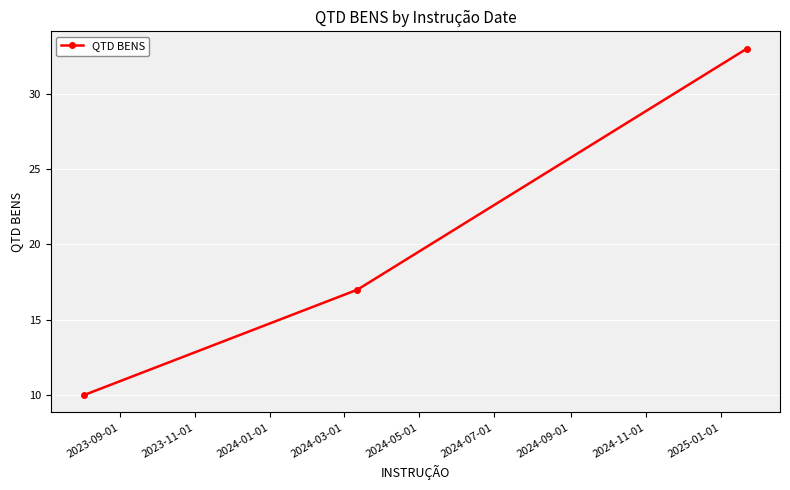

What is the value of the 2nd point from the left?

17